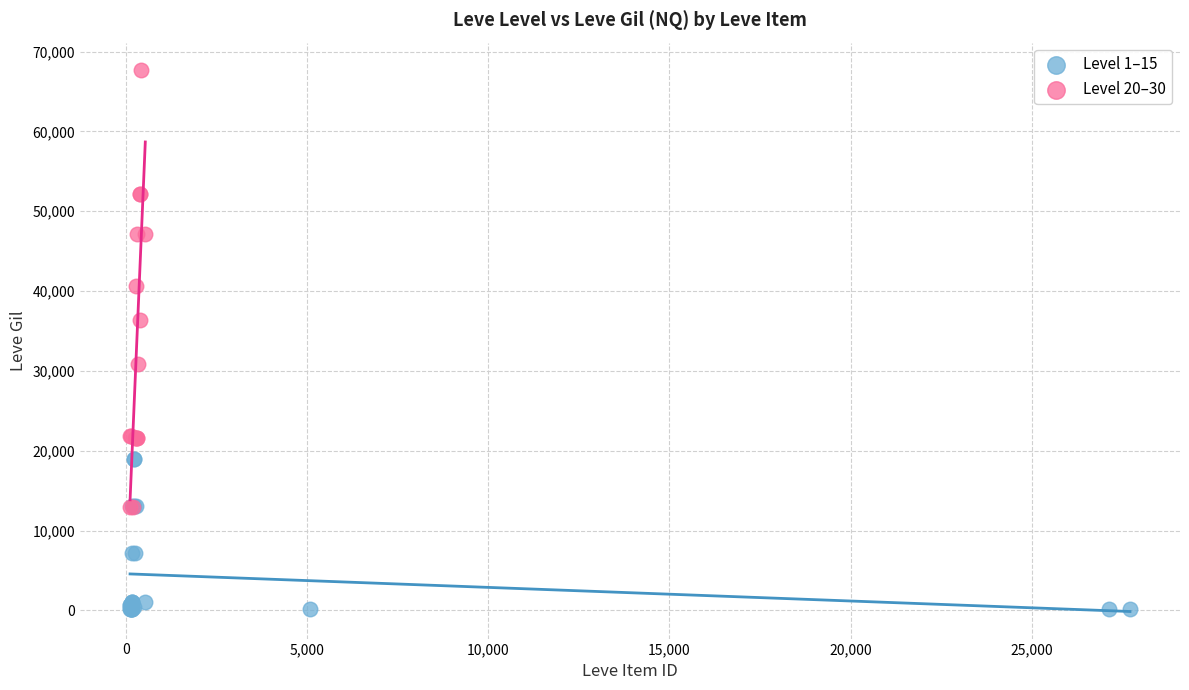

Which series contains the lowest Y value?

Level 1–15